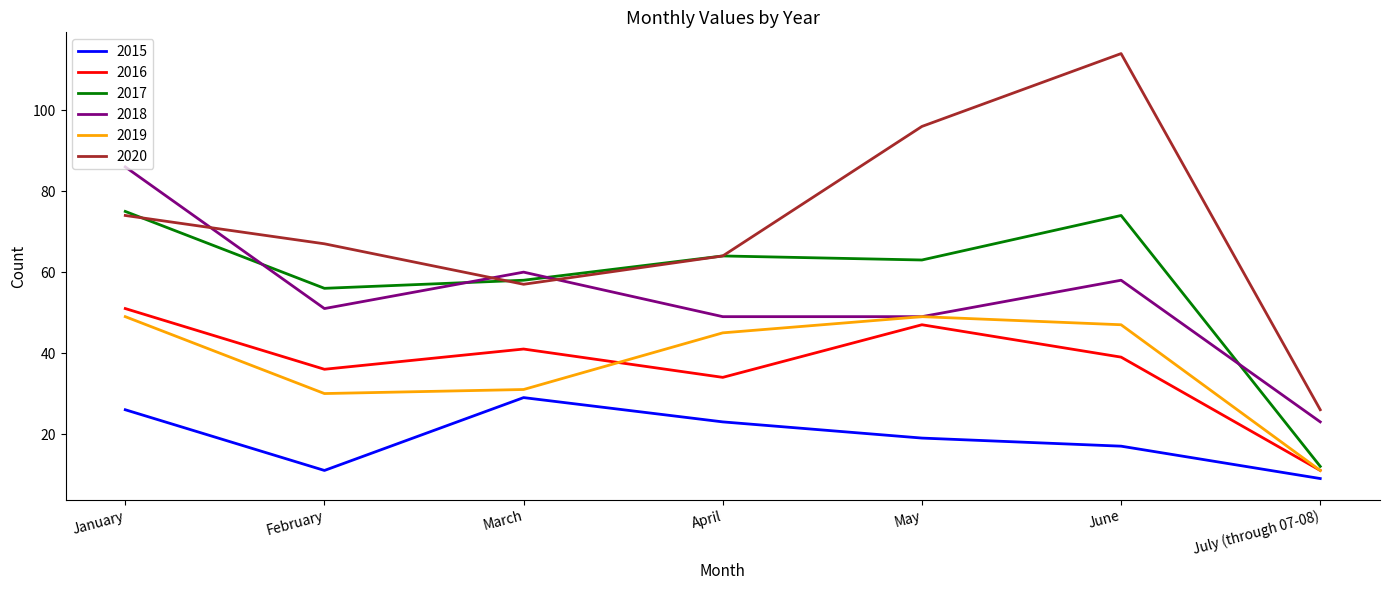

What is the total value across all series at April?

279